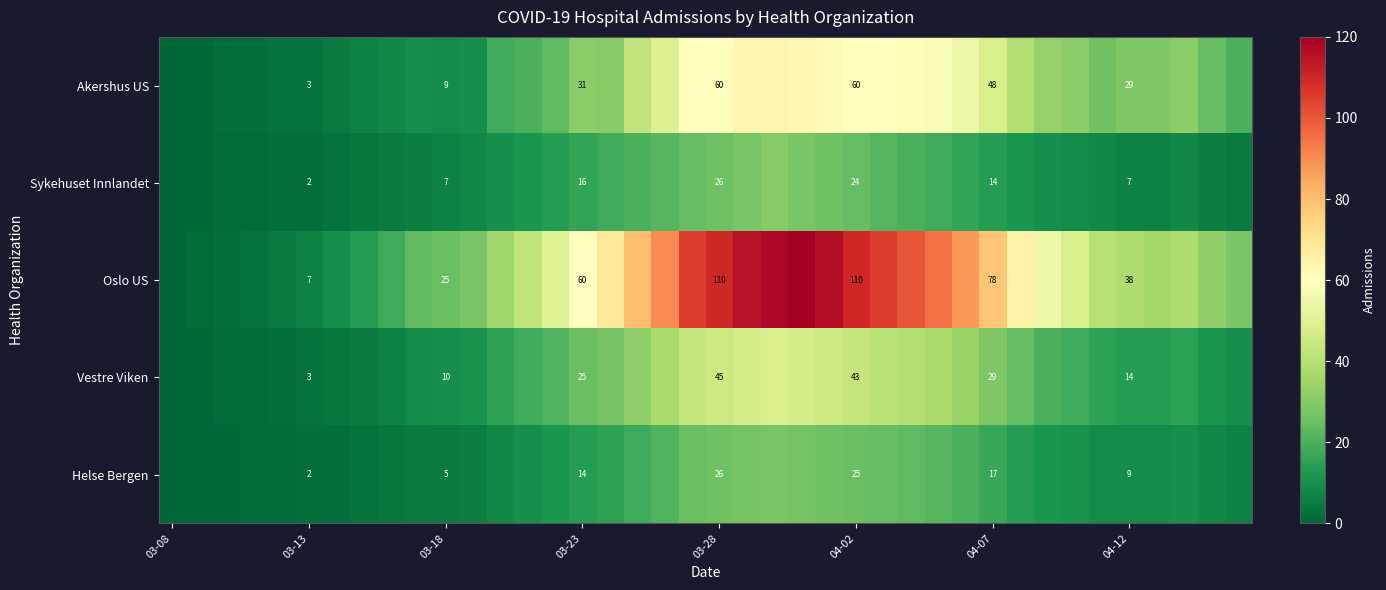

Is the value of Helse Bergen at 04-12 greater than the value of Vestre Viken at 04-07?

No